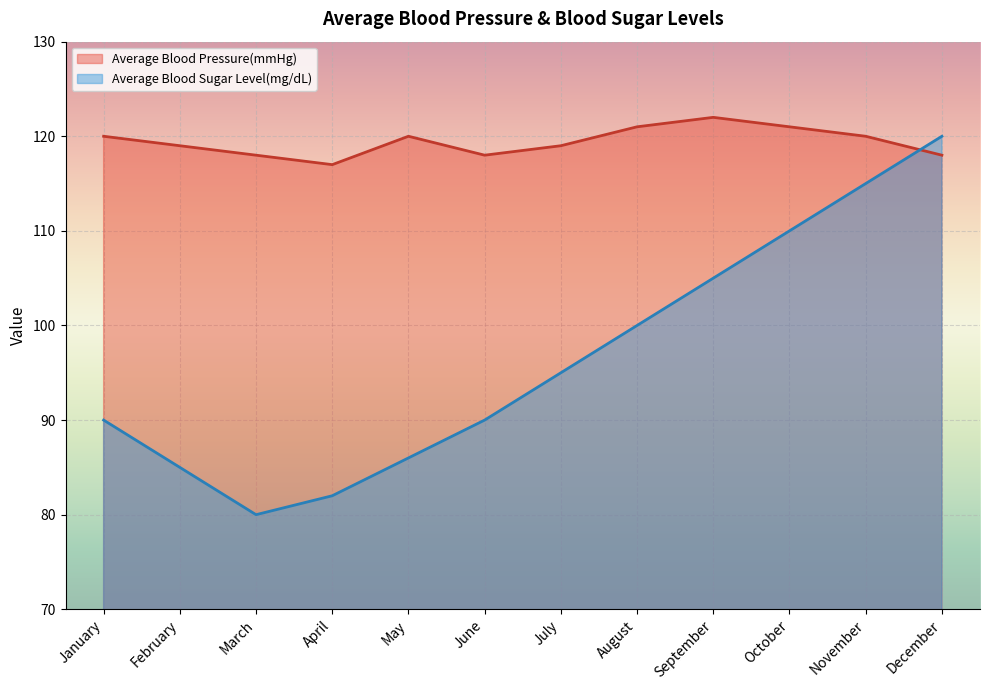

List the series in order of their overall mean, highest first.

Average Blood Pressure(mmHg), Average Blood Sugar Level(mg/dL)